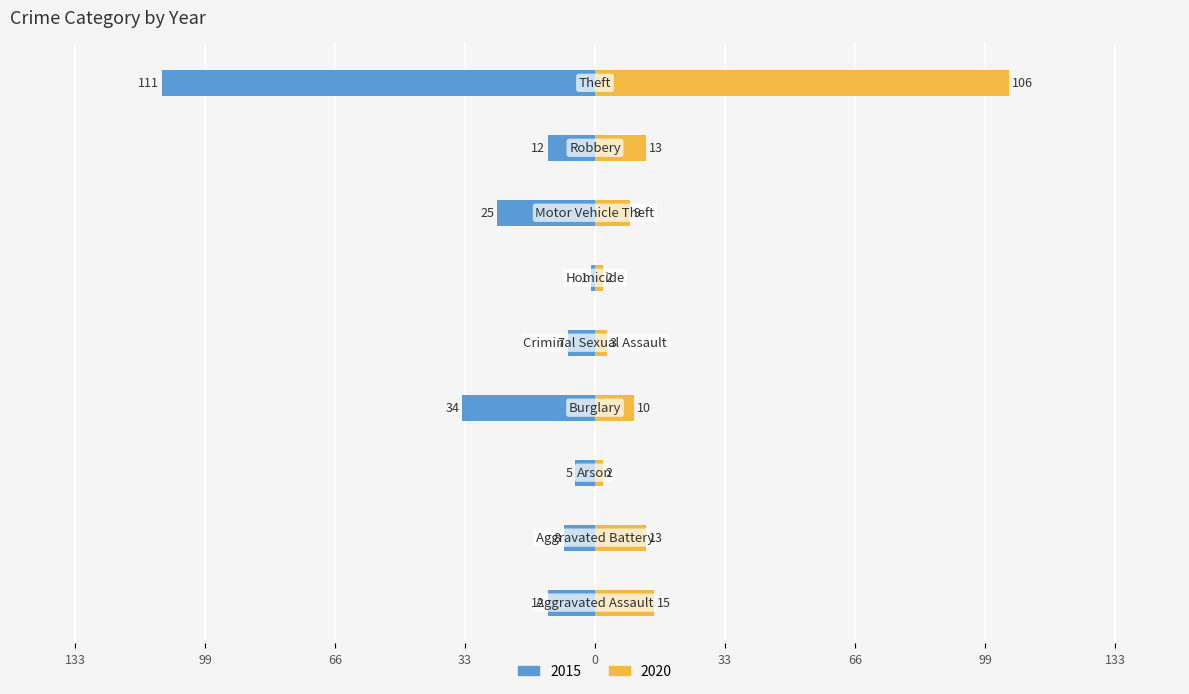

Where does the 2015 series first go above -12?

Aggravated Battery